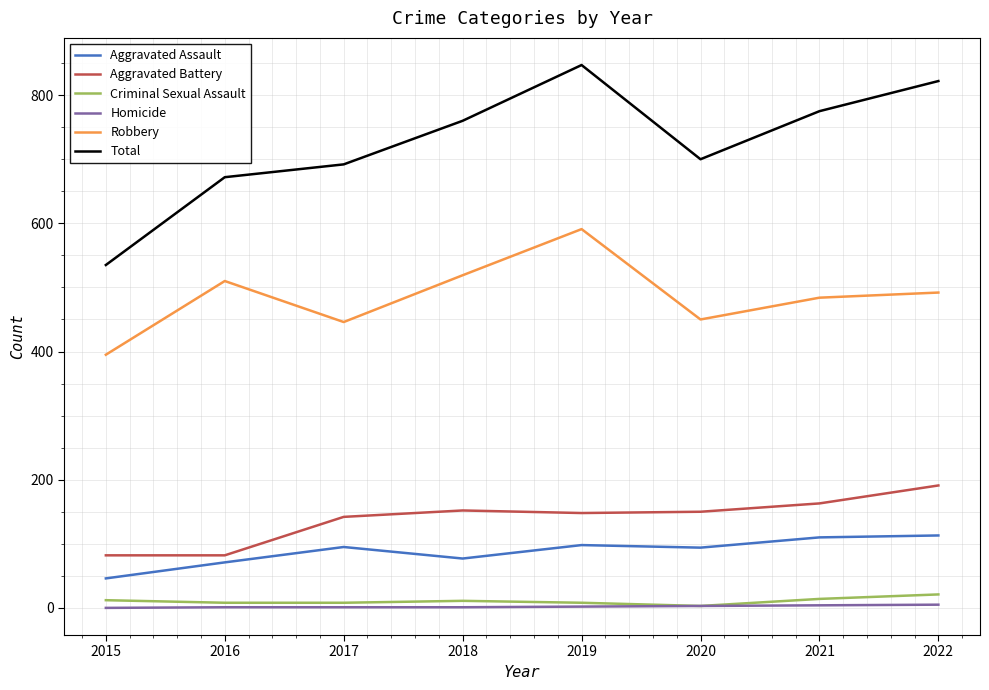

Which series has the widest spread of values?

Total